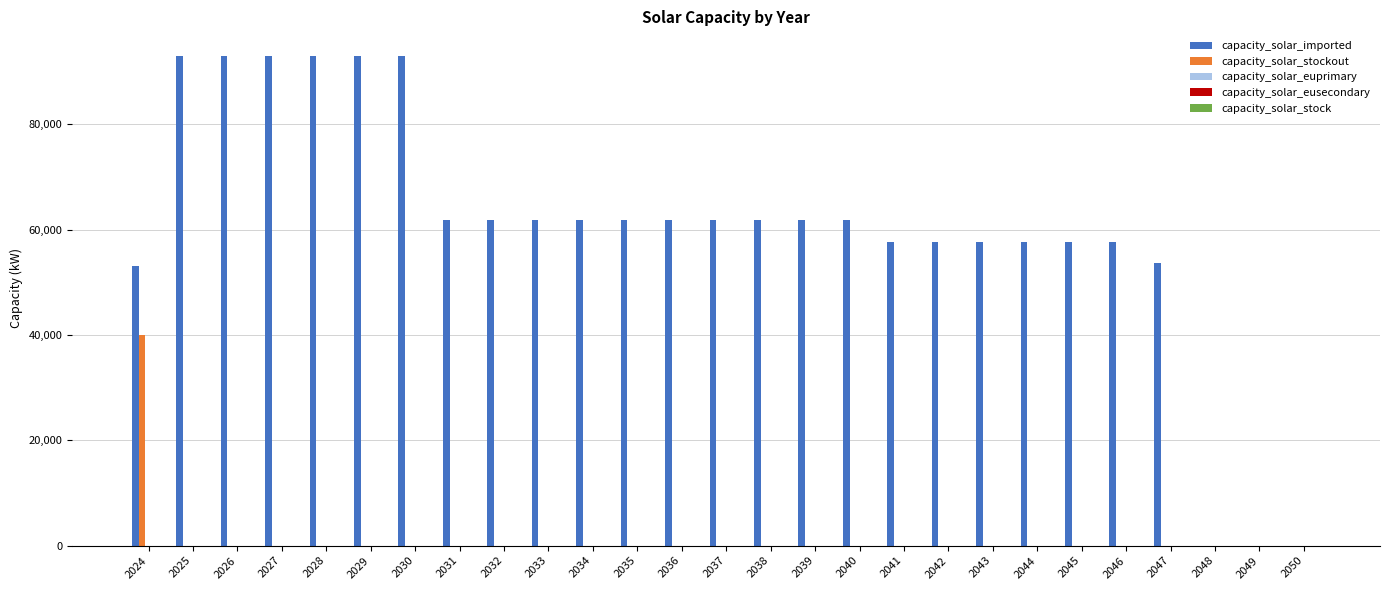

Which category has the highest value in the capacity_solar_stockout series?

2024